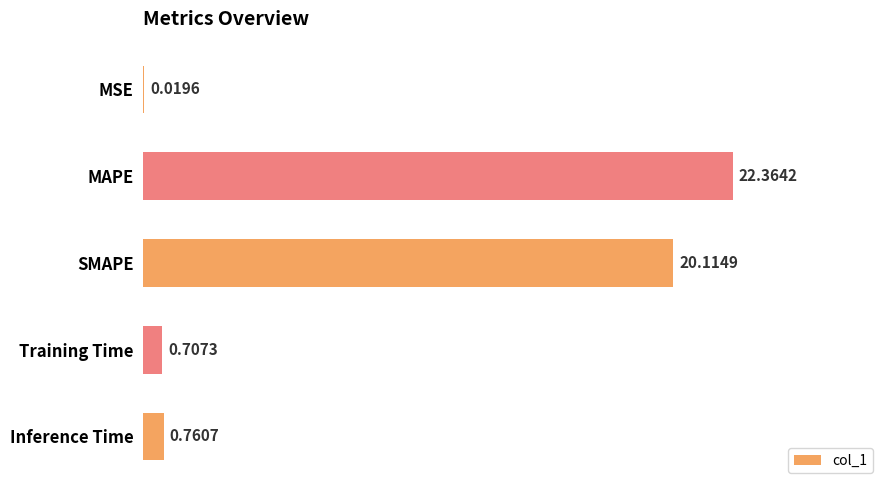

At which label is the value closest to 11?

SMAPE